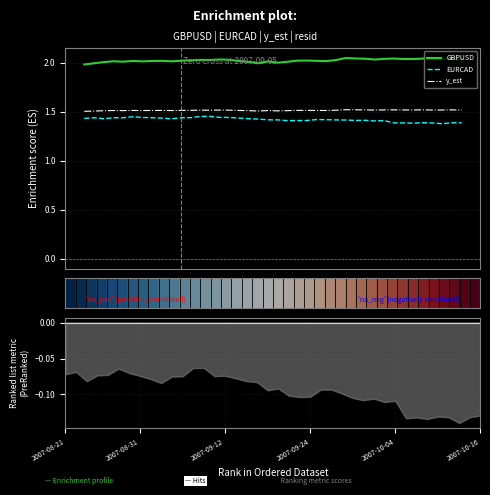

How many lines are shown in the chart?

4